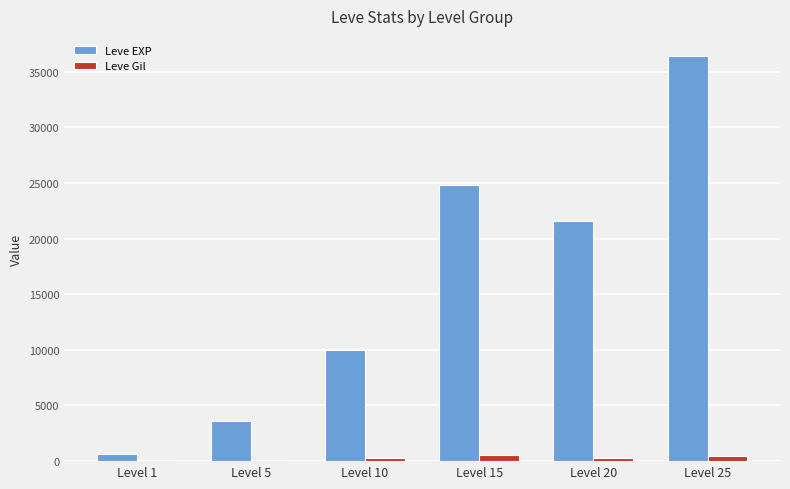

Which series has the widest spread of values?

Leve EXP